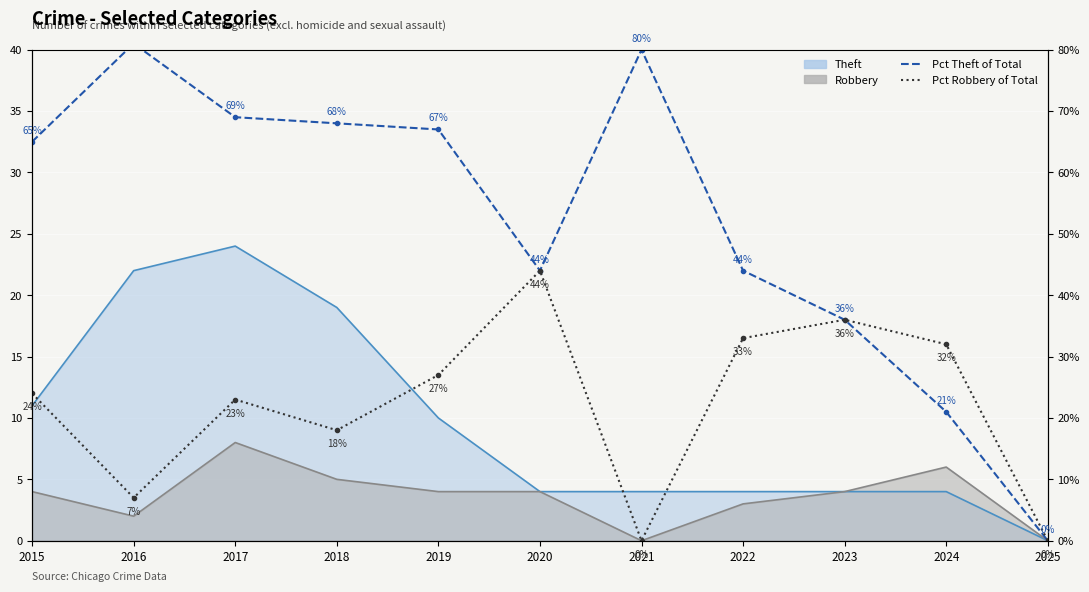

What is the value of the Pct Robbery of Total point at the 4th from the left?

18